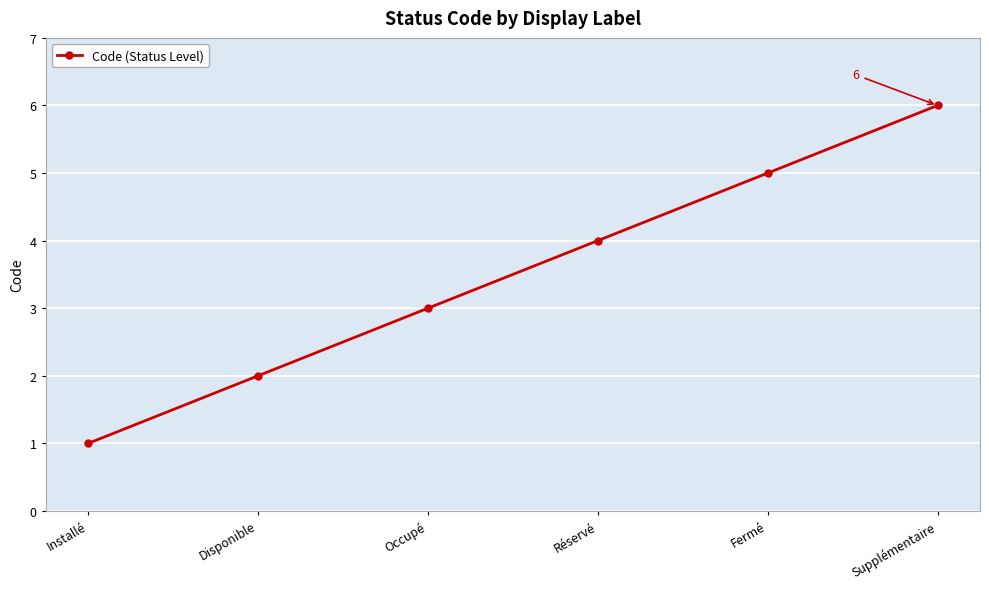

List the labels in order of value, smallest first.

Installé, Disponible, Occupé, Réservé, Fermé, Supplémentaire